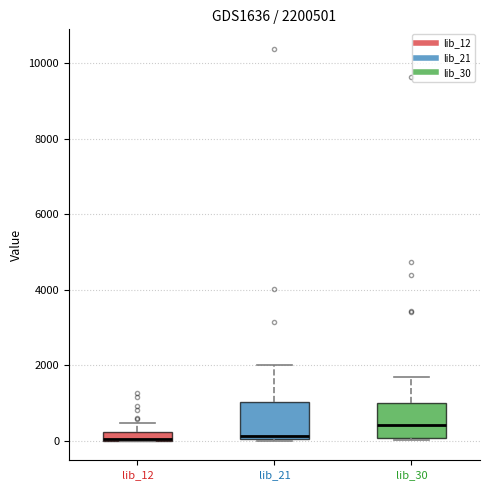

Where is the upper edge of the box for lib_12 on the y-axis? The values are not printed on the chart, so give them approximately, as read against the axis.

200